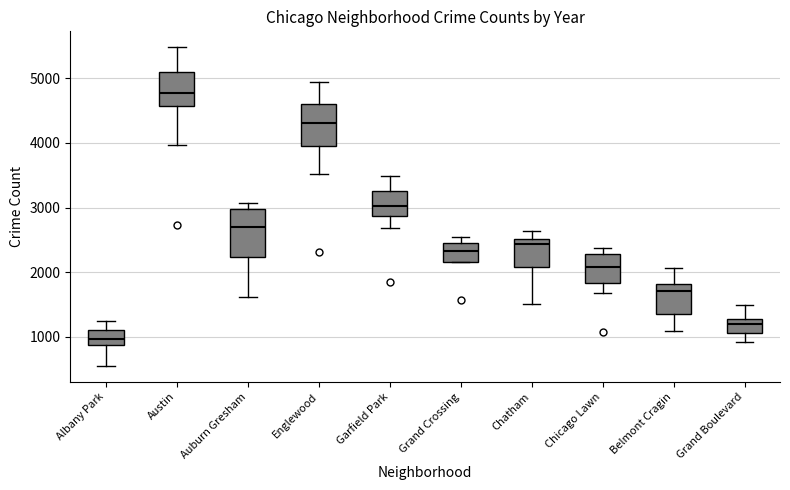

Reading left to right, read every box against the y-axis: the position of its median line, the range the box covers, and the ends of its whiskers. The values are not printed on the chart, so give them approximately, as read against the axis.

Albany Park: median 1000, box 900 to 1100, whiskers 600 to 1300
Austin: median 4800, box 4600 to 5100, whiskers 4000 to 5500
Auburn Gresham: median 2700, box 2200 to 3000, whiskers 1600 to 3100
Englewood: median 4300, box 4000 to 4600, whiskers 3500 to 4900
Garfield Park: median 3000, box 2900 to 3300, whiskers 2700 to 3500
Grand Crossing: median 2300, box 2200 to 2500, whiskers 2200 to 2500 (just above the box's upper edge)
Chatham: median 2400, box 2100 to 2500, whiskers 1500 to 2600
Chicago Lawn: median 2100, box 1800 to 2300, whiskers 1700 to 2400
Belmont Cragin: median 1700, box 1400 to 1800, whiskers 1100 to 2100
Grand Boulevard: median 1200, box 1100 to 1300, whiskers 900 to 1500